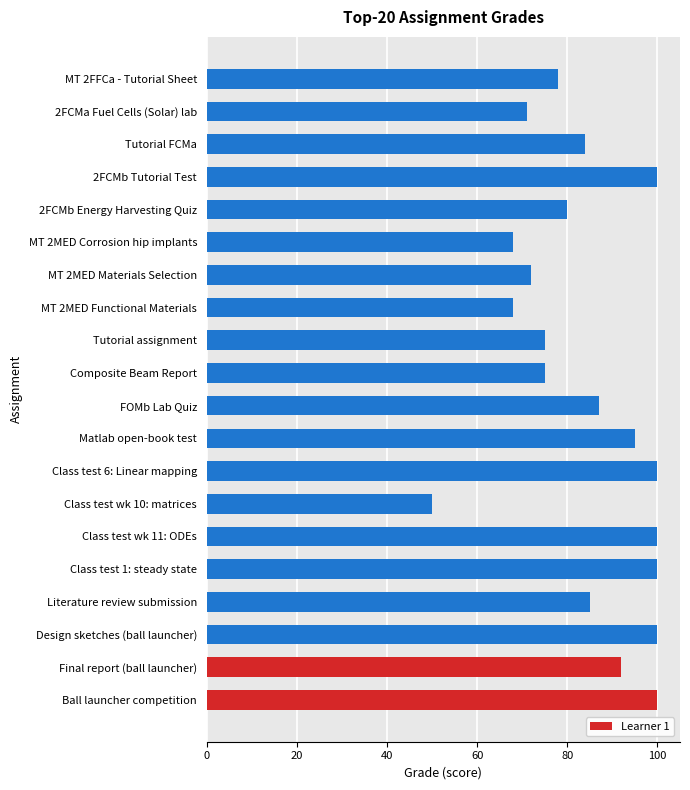

Is it true that the value at MT 2MED Functional Materials is 101?

False